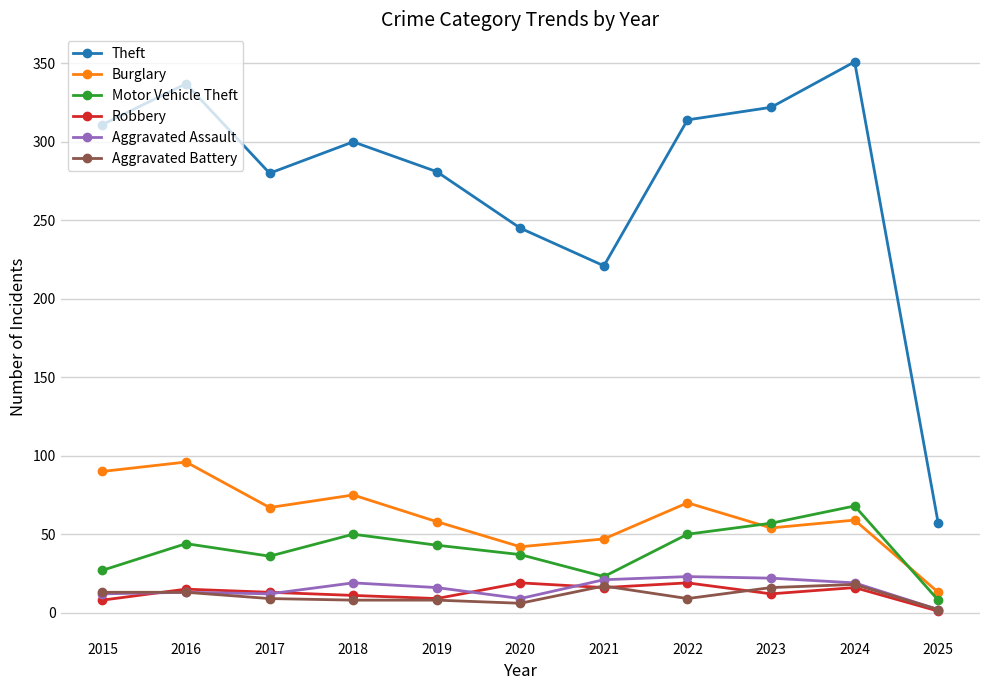

The Aggravated Battery series shows 13 at 2016. True or false?

True